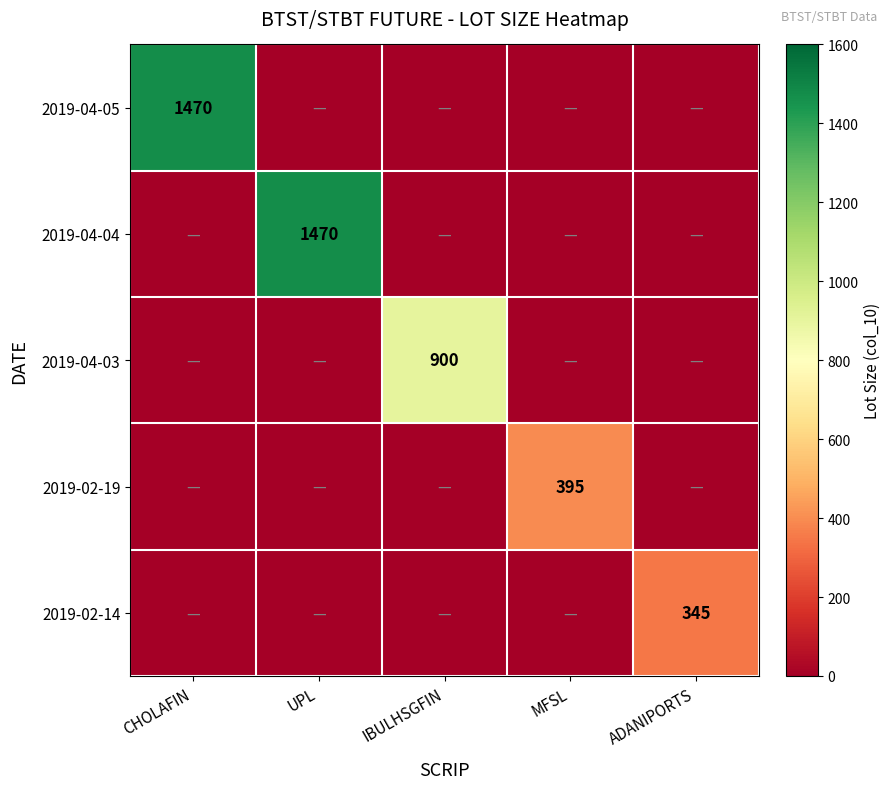

The 2019-04-05 series shows 655 at CHOLAFIN. True or false?

False